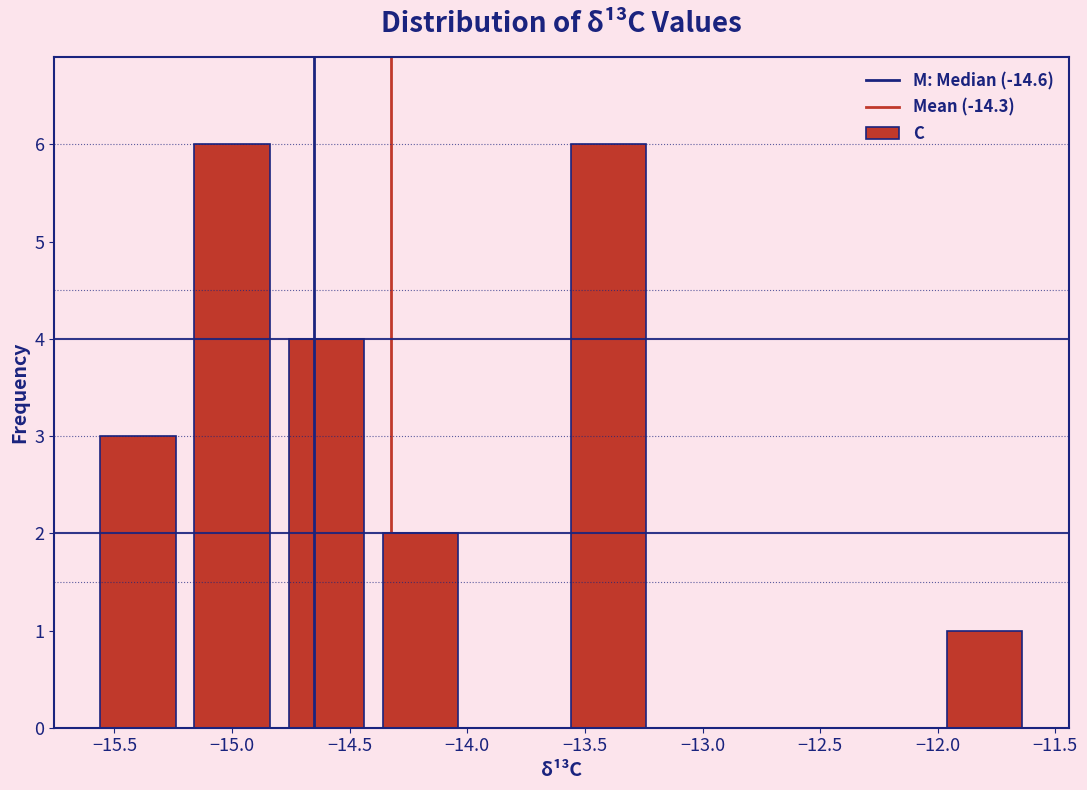

What is the height of the bar covering -15.2 to -14.8 on the x-axis? The values are not printed on the chart, so give them approximately, as read against the axis.

6